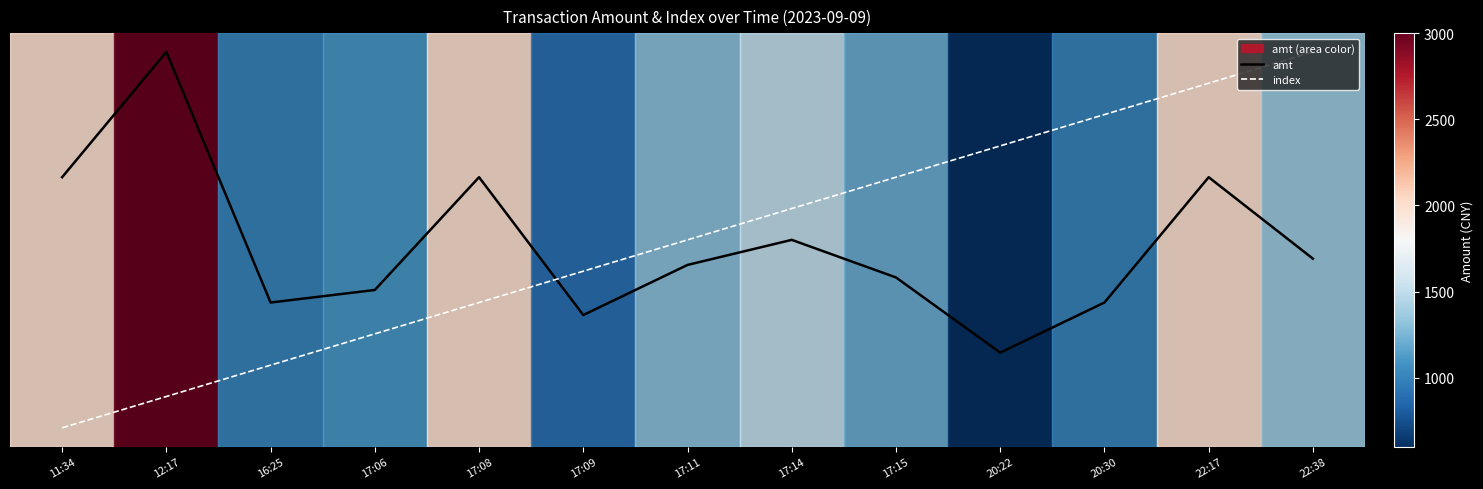

Reading left to right, transcribe all the data shown in this chart.

amt: 11:34=2000	12:17=3000	16:25=1000	17:06=1100	17:08=2000	17:09=900	17:11=1300	17:14=1500	17:15=1200	20:22=600	20:30=1000	22:17=2000	22:38=1350
index: 11:34=0	12:17=250	16:25=500	17:06=750	17:08=1000	17:09=1250	17:11=1500	17:14=1750	17:15=2000	20:22=2250	20:30=2500	22:17=2750	22:38=3000